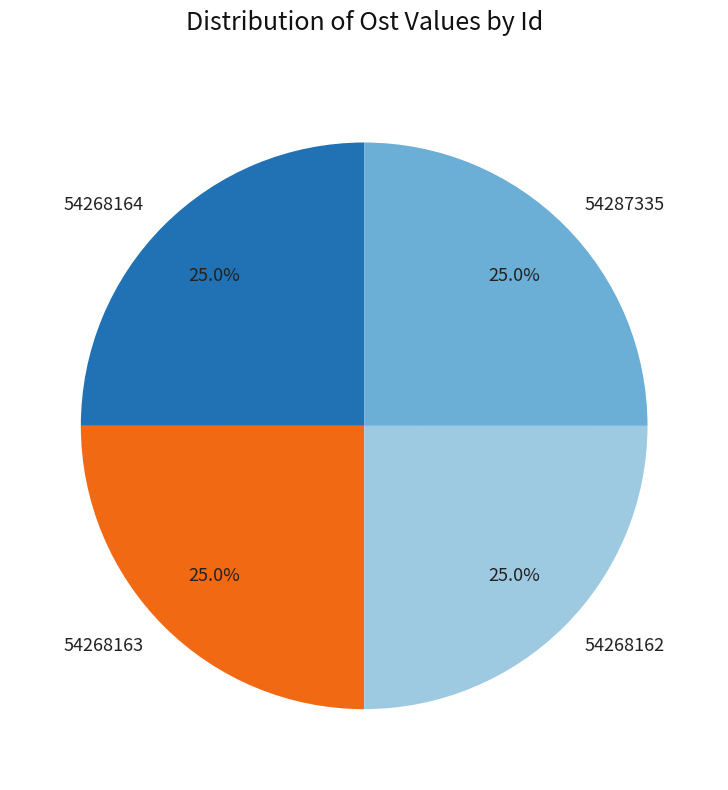

To the nearest percent, what portion does 54268164 represent?

25%